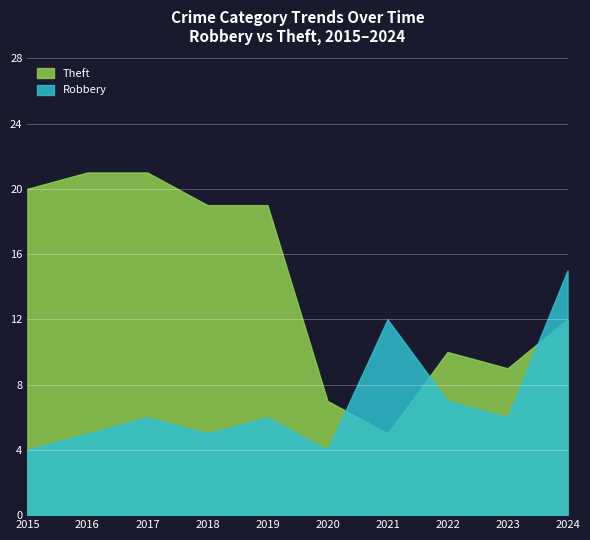

At which category does Robbery reach its first local peak?

2017